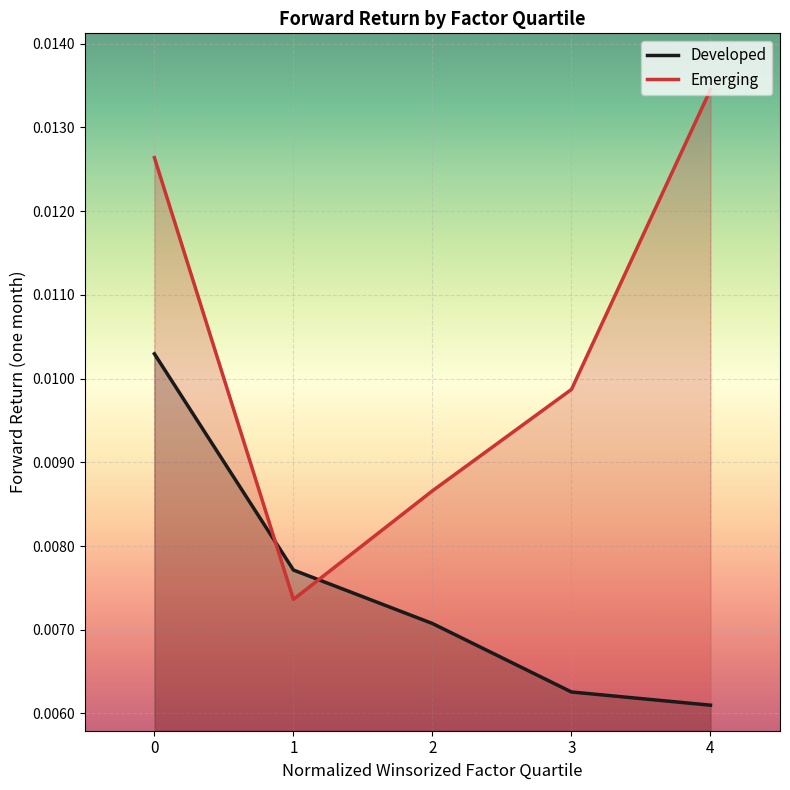

True or false: Developed has more than 2 interior local peaks.

False